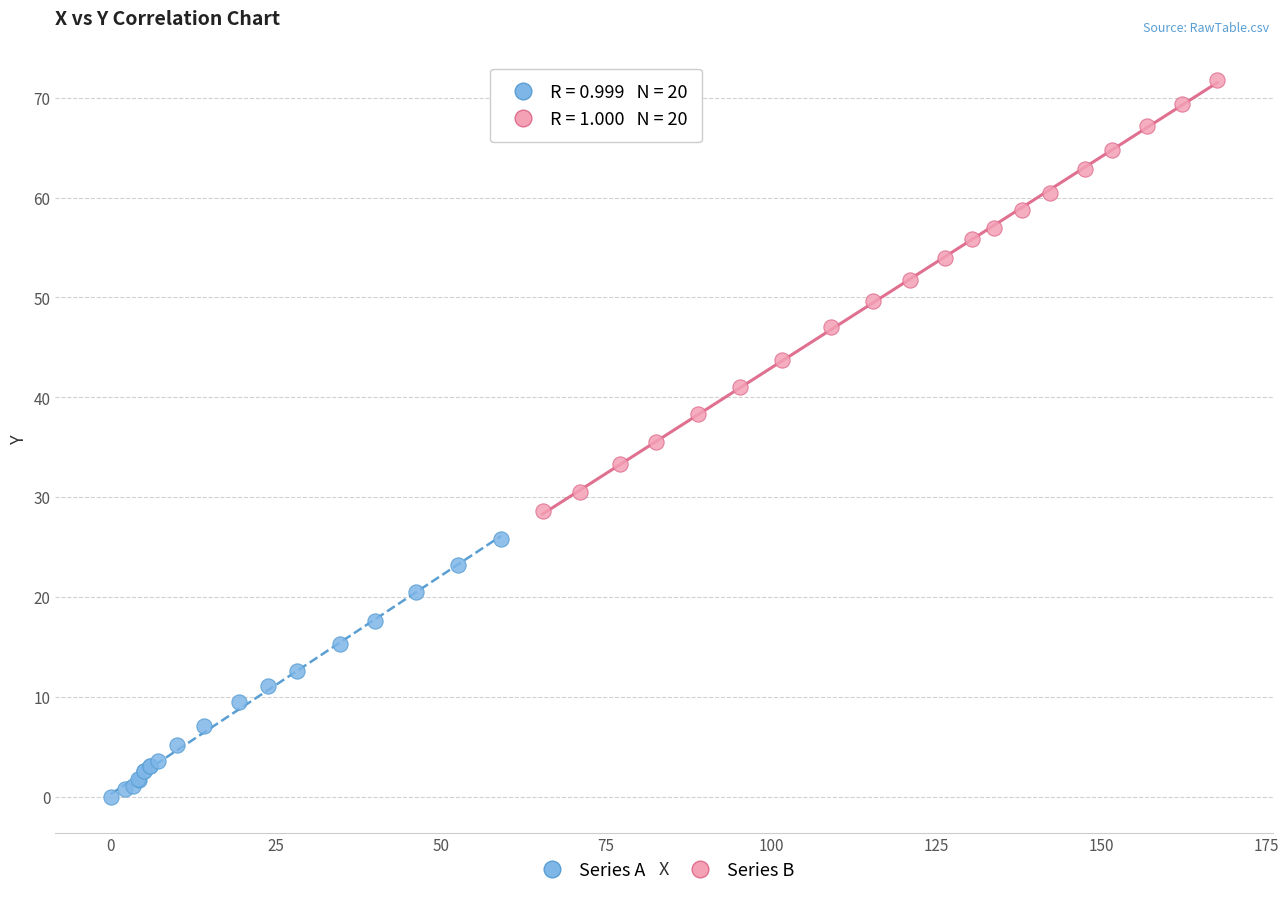

What are all the series names shown in the legend?

Series A, Series B